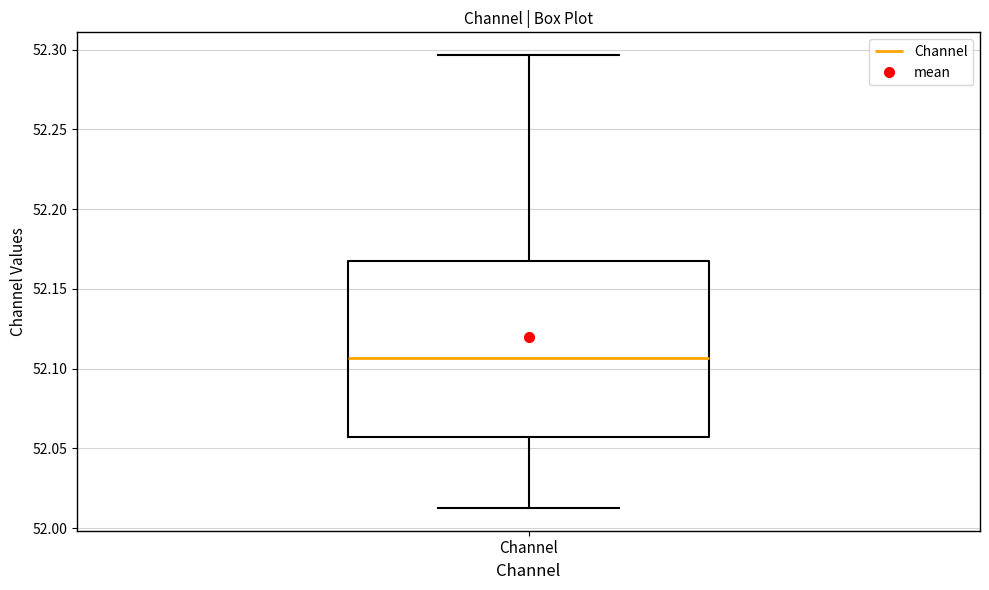

Where is the lower edge of the box for Channel on the y-axis? The values are not printed on the chart, so give them approximately, as read against the axis.

52.055